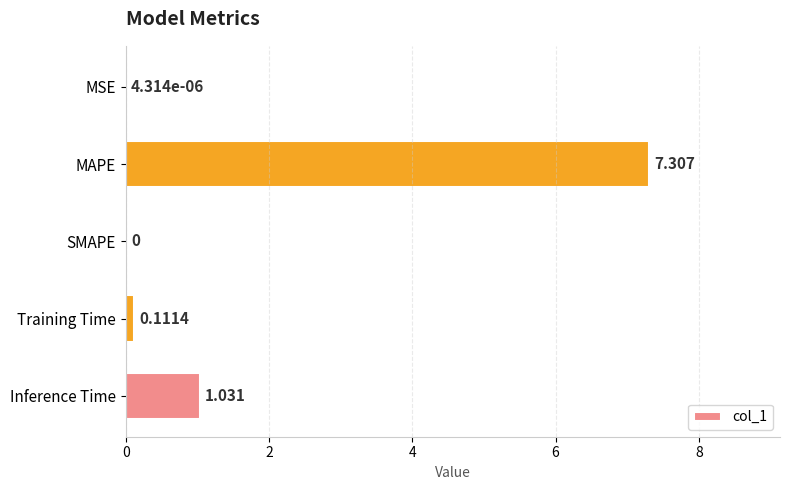

Between Inference Time and MSE, which is larger?

Inference Time